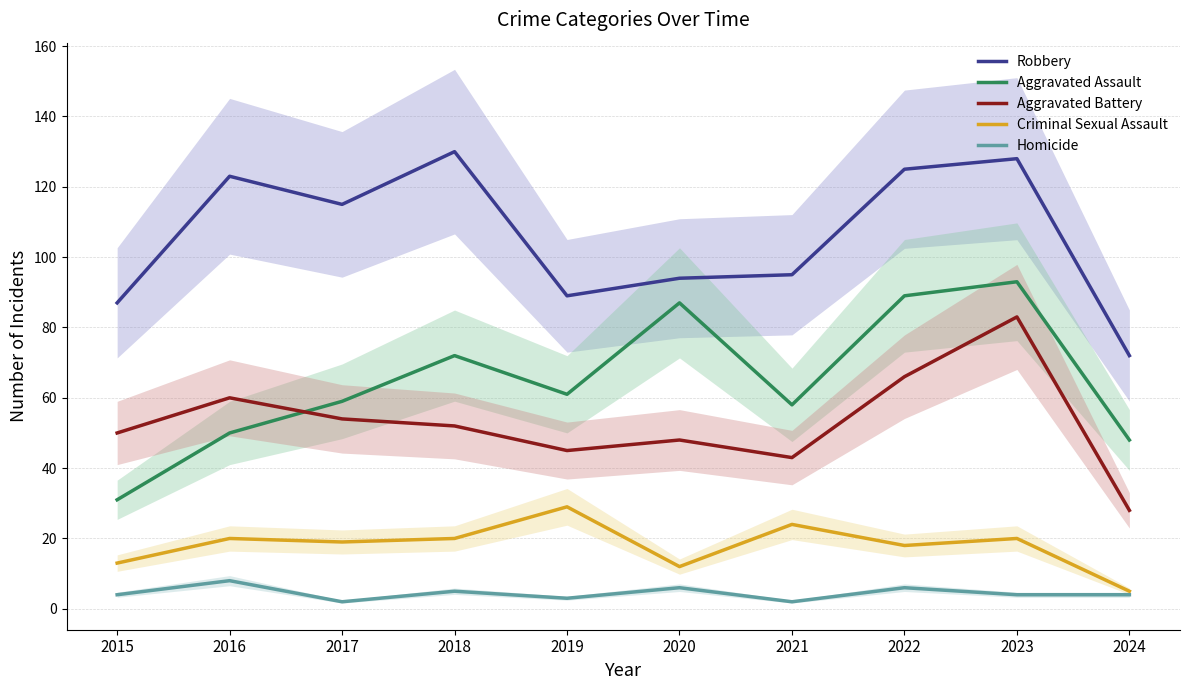

Is the value of Homicide at 2016 greater than the value of Criminal Sexual Assault at 2020?

No